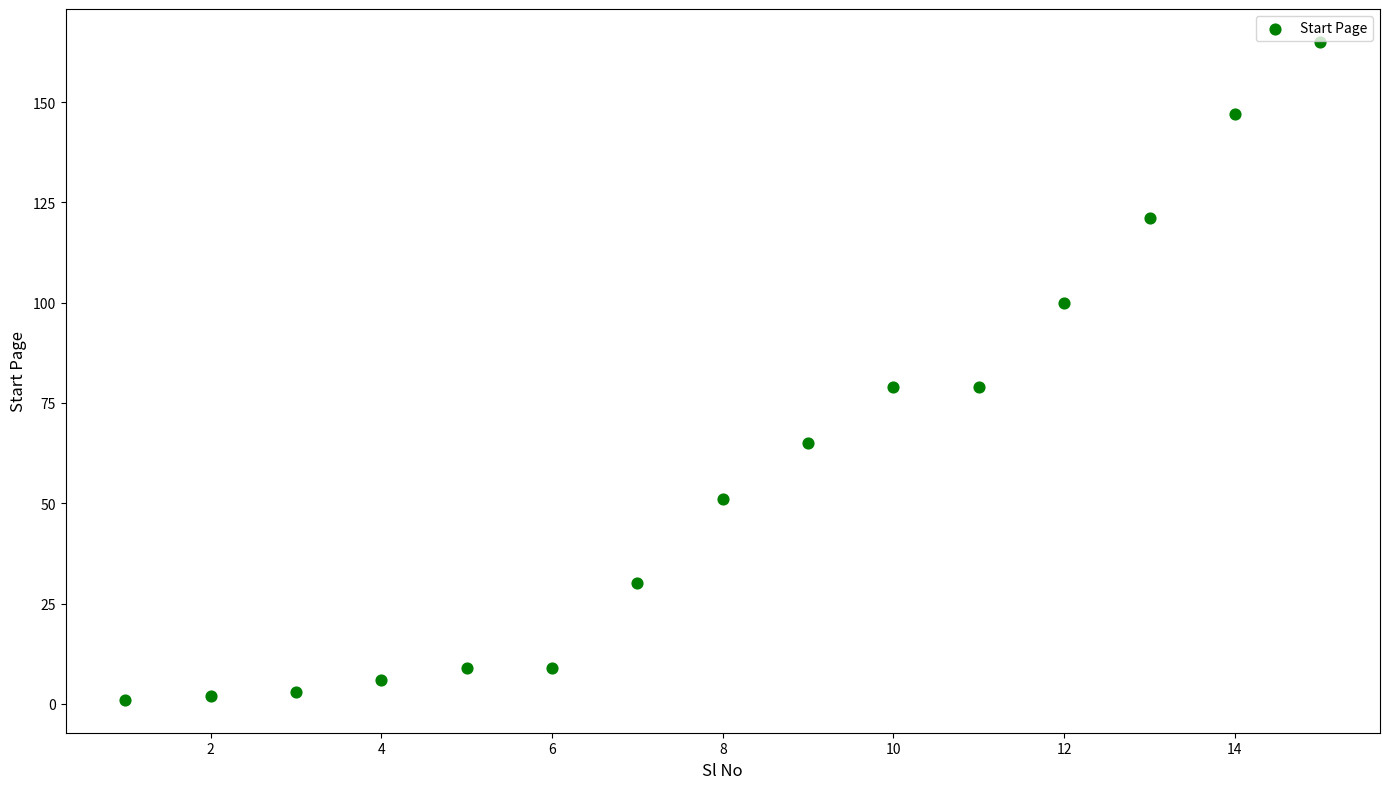

What is the range of X values (max minus min)?

14